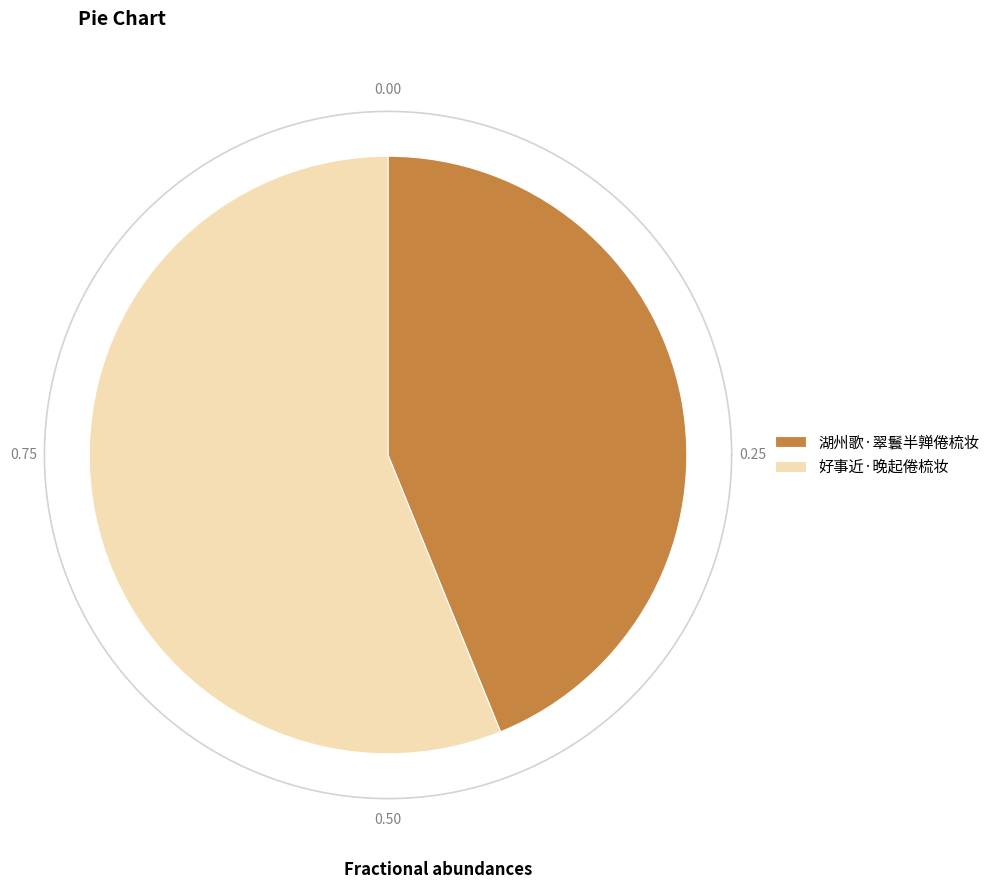

To the nearest percent, what is the difference between the 湖州歌·翠鬟半亸倦梳妆 and 好事近·晚起倦梳妆 slice percentages?

12%